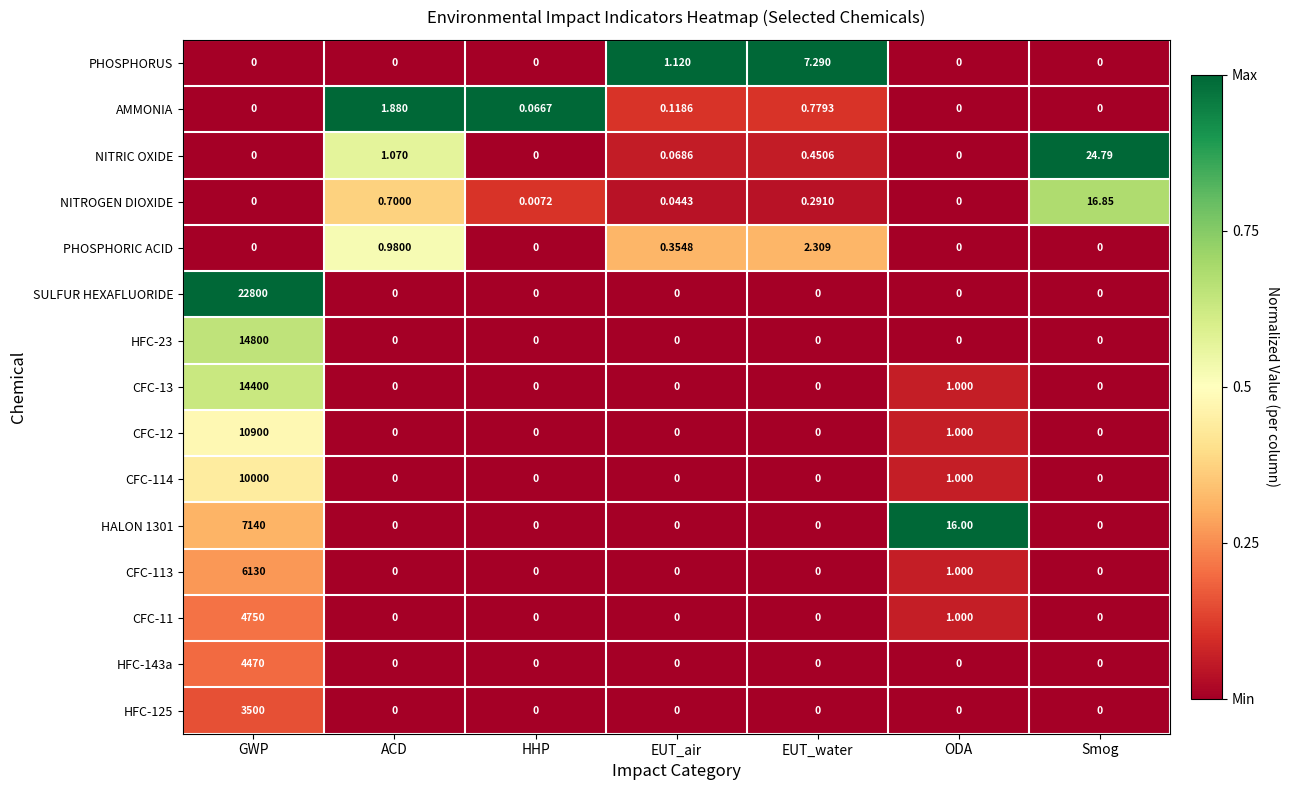

At how many categories does at least one series exceed 0?

7